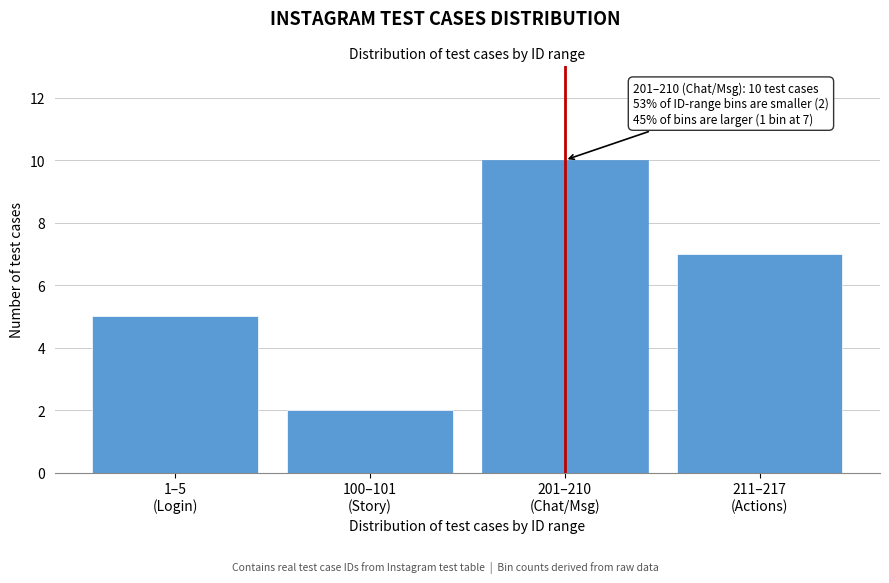

Reading left to right, what are all the values shown in this chart?

5	2	10	7